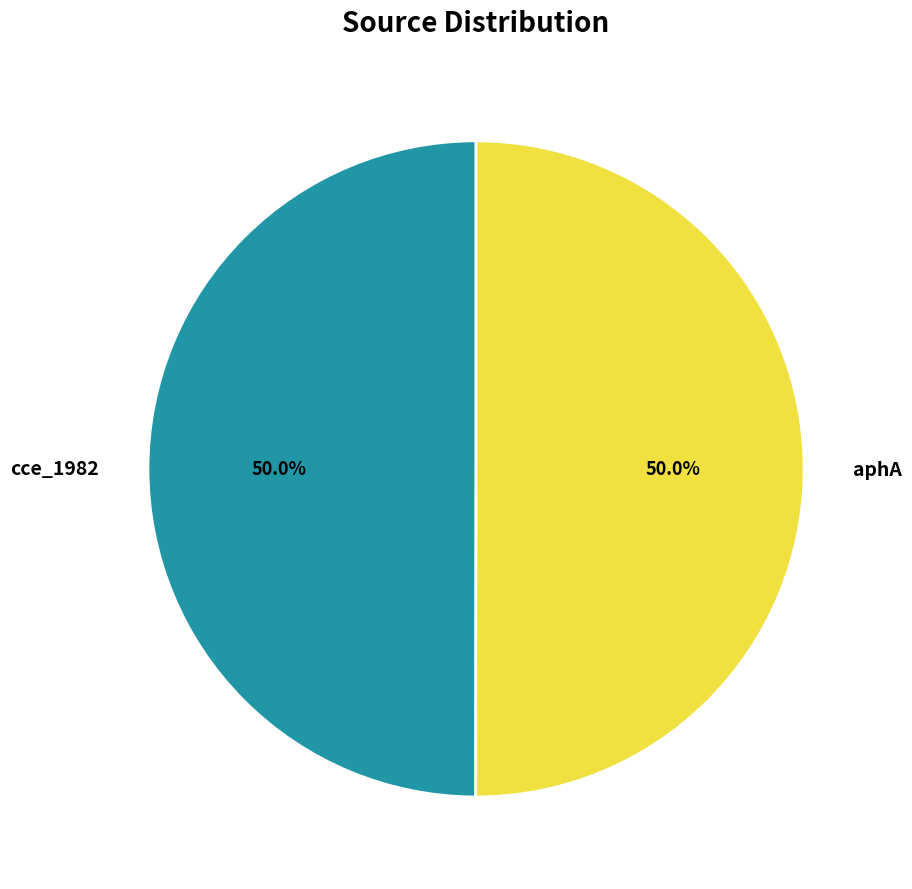

Count the number of slices in the pie.

2